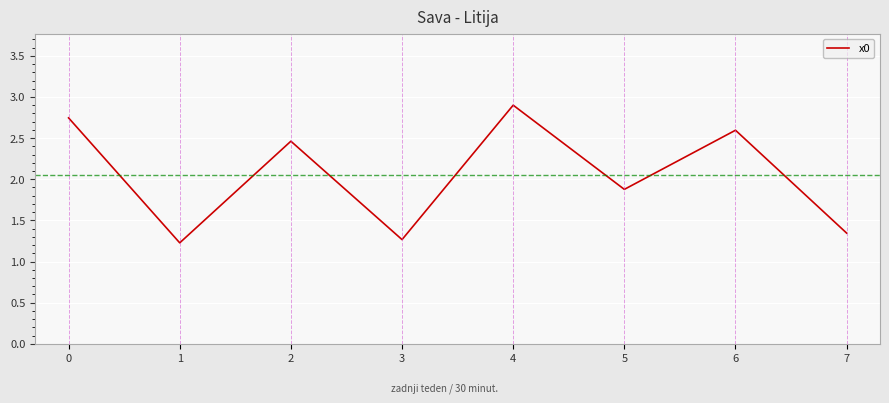

Where is the data nearest to the value 2?

5